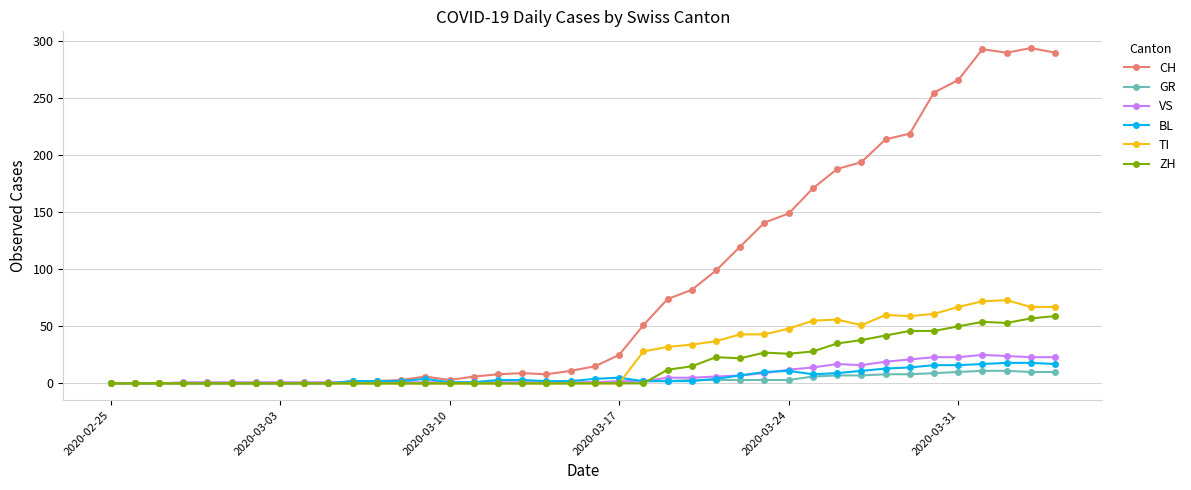

True or false: BL has more than 2 interior local peaks.

True